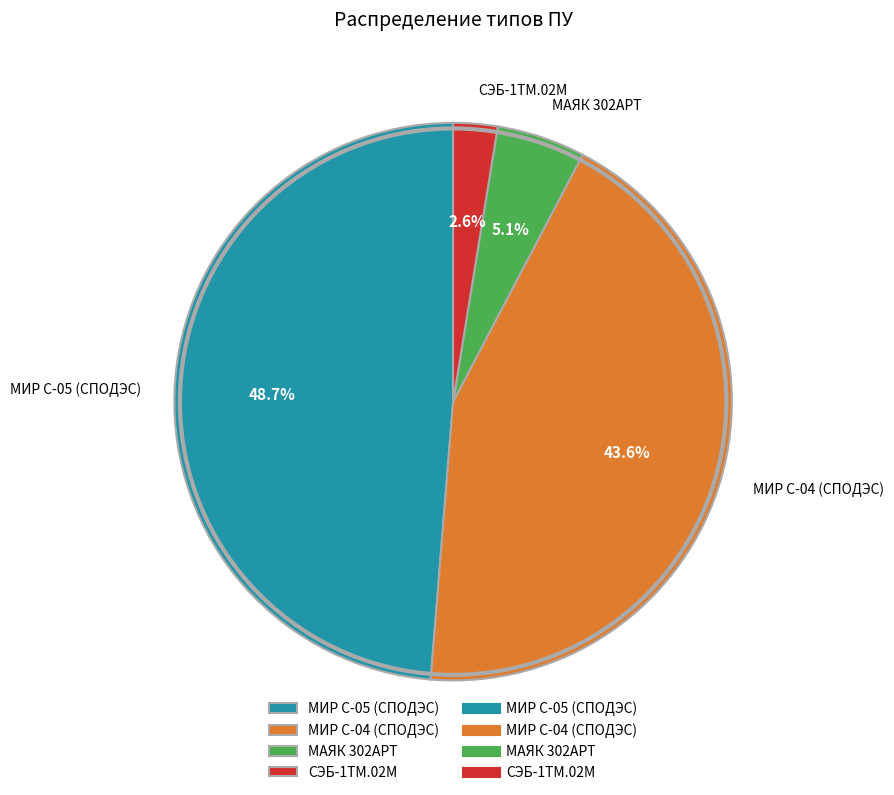

How many slices are in this pie chart?

4